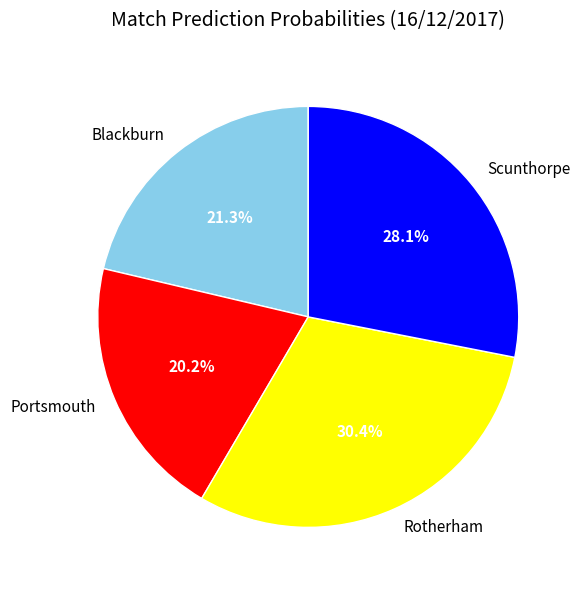

Rank the categories by value from highest to lowest.

Rotherham, Scunthorpe, Blackburn, Portsmouth